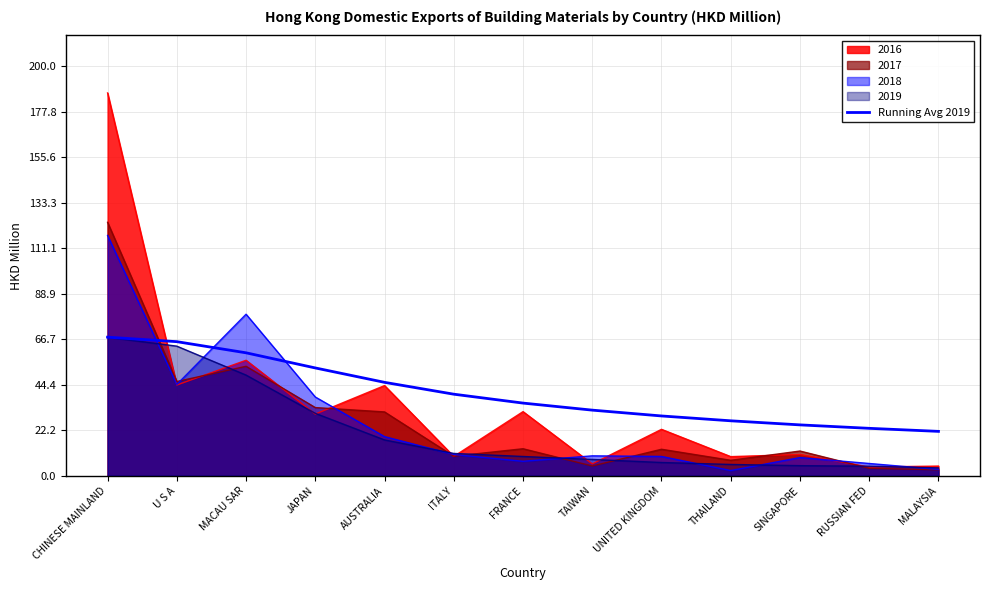

Reading left to right, list all the values displayed in this chart.

67.7	65.5	60.1	52.7	45.6	39.9	35.5	32.1	29.2	26.9	24.9	23.2	21.7